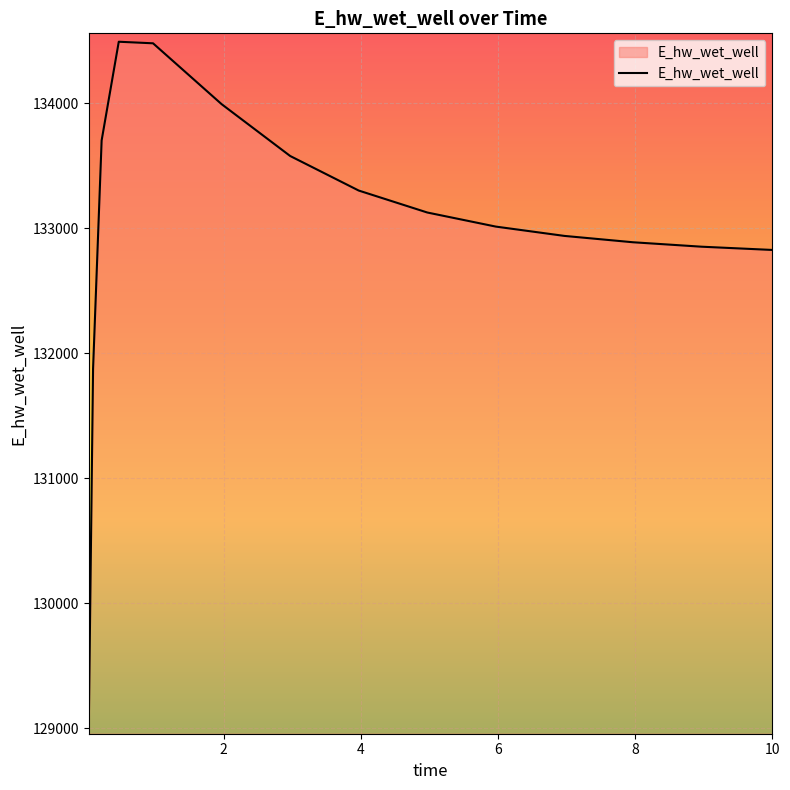

What is the minimum value shown in the chart?

129019.3